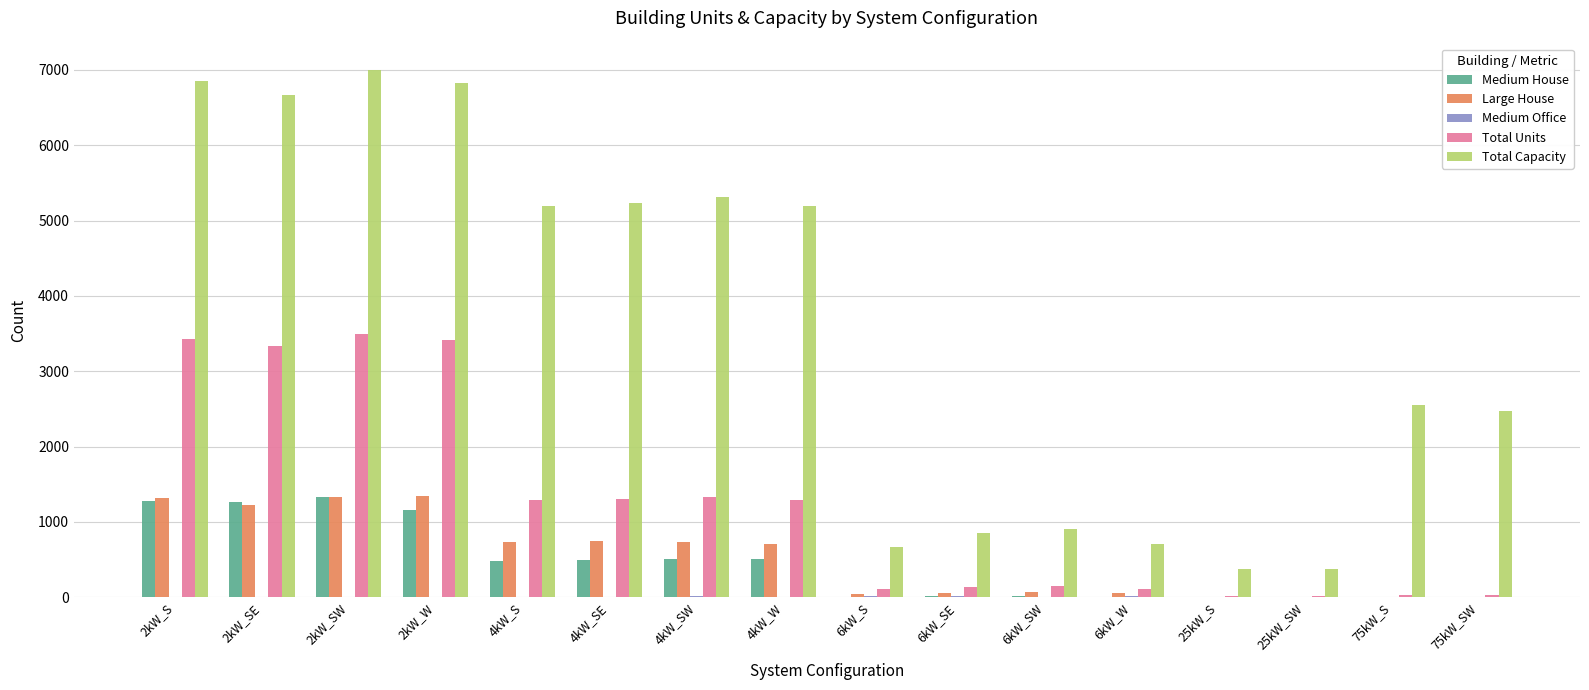

What is the sum of all Total Units values?

19525